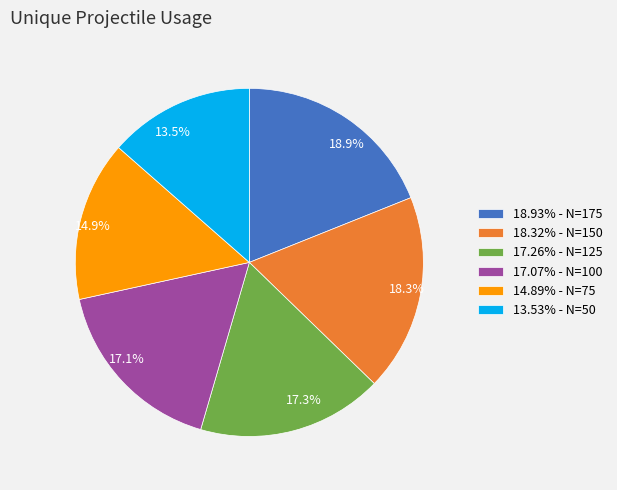

How many slices are in this pie chart?

6